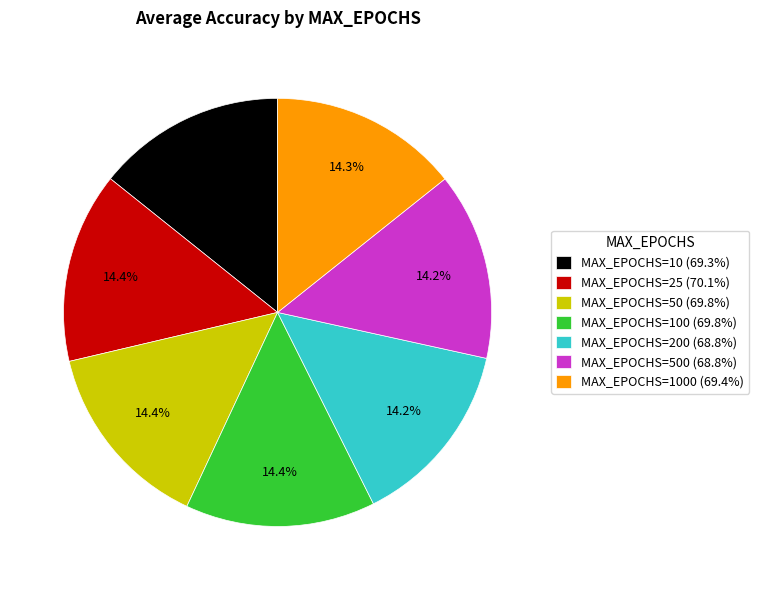

What percentage do MAX_EPOCHS=1000 (69.4%) and MAX_EPOCHS=200 (68.8%) together represent?

28.4%